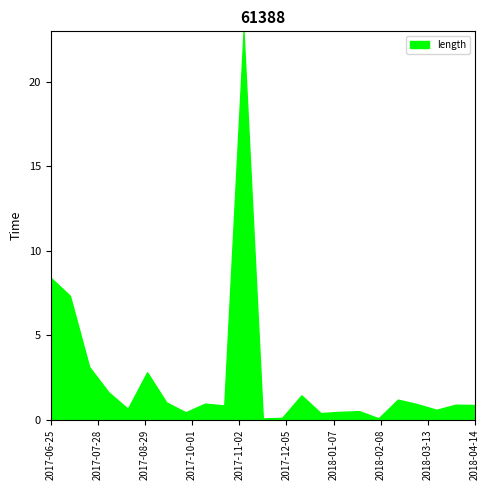

What is the difference between the maximum and minimum values?

22.9